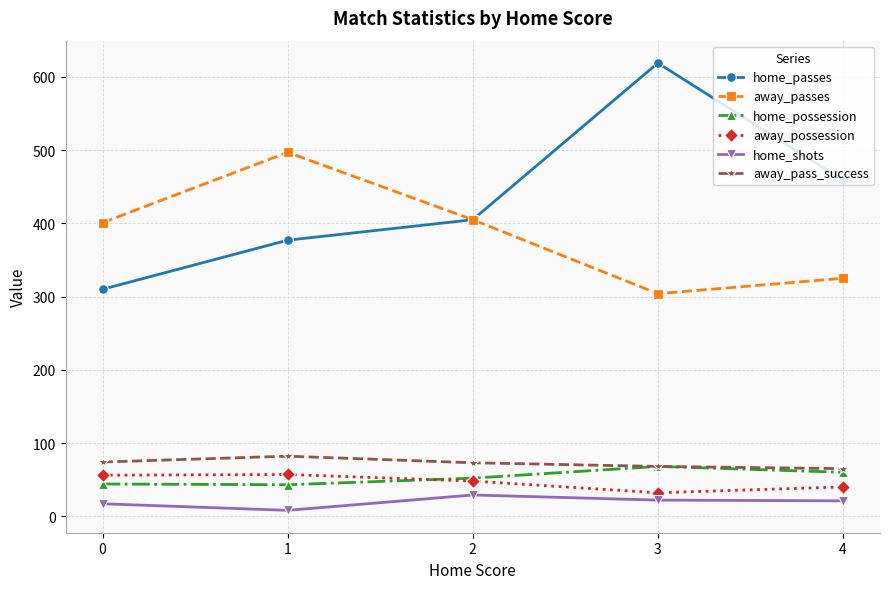

Is the value of away_passes at 3 greater than the value of away_possession at 4?

Yes